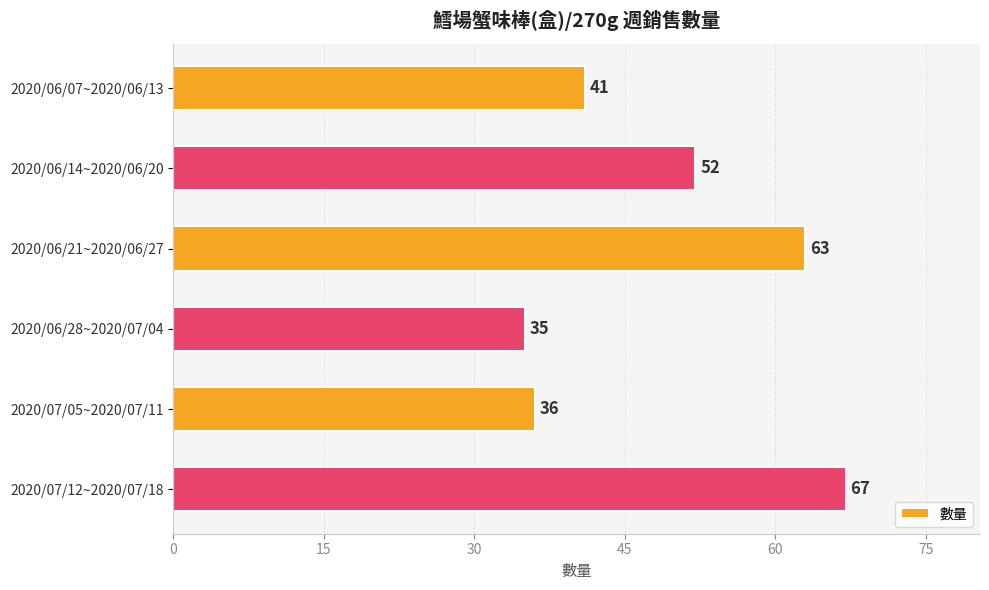

What is the difference between the values at 2020/07/05~2020/07/11 and 2020/06/14~2020/06/20?

16